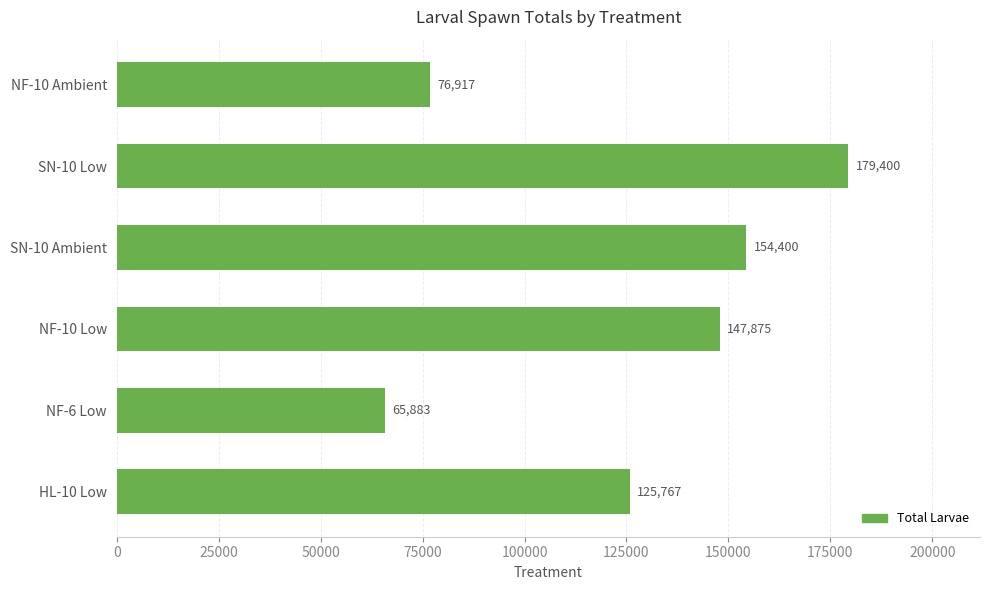

What is the ratio of the value at SN-10 Low to the value at NF-10 Low?

1.2